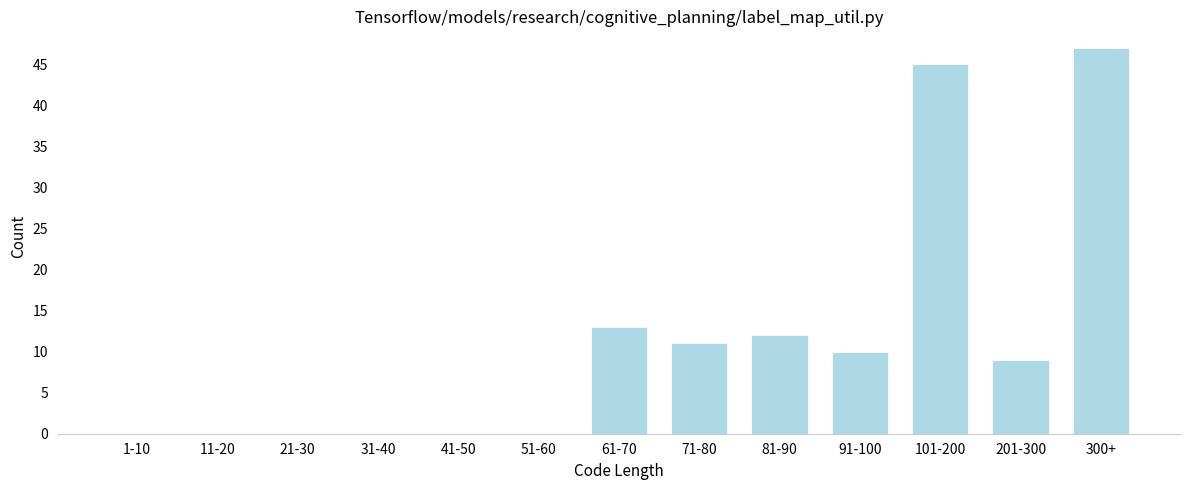

Reading left to right, extract all data points from this chart.

1-10=0	11-20=0	21-30=0	31-40=0	41-50=0	51-60=0	61-70=13	71-80=11	81-90=12	91-100=10	101-200=45	201-300=9	300+=47